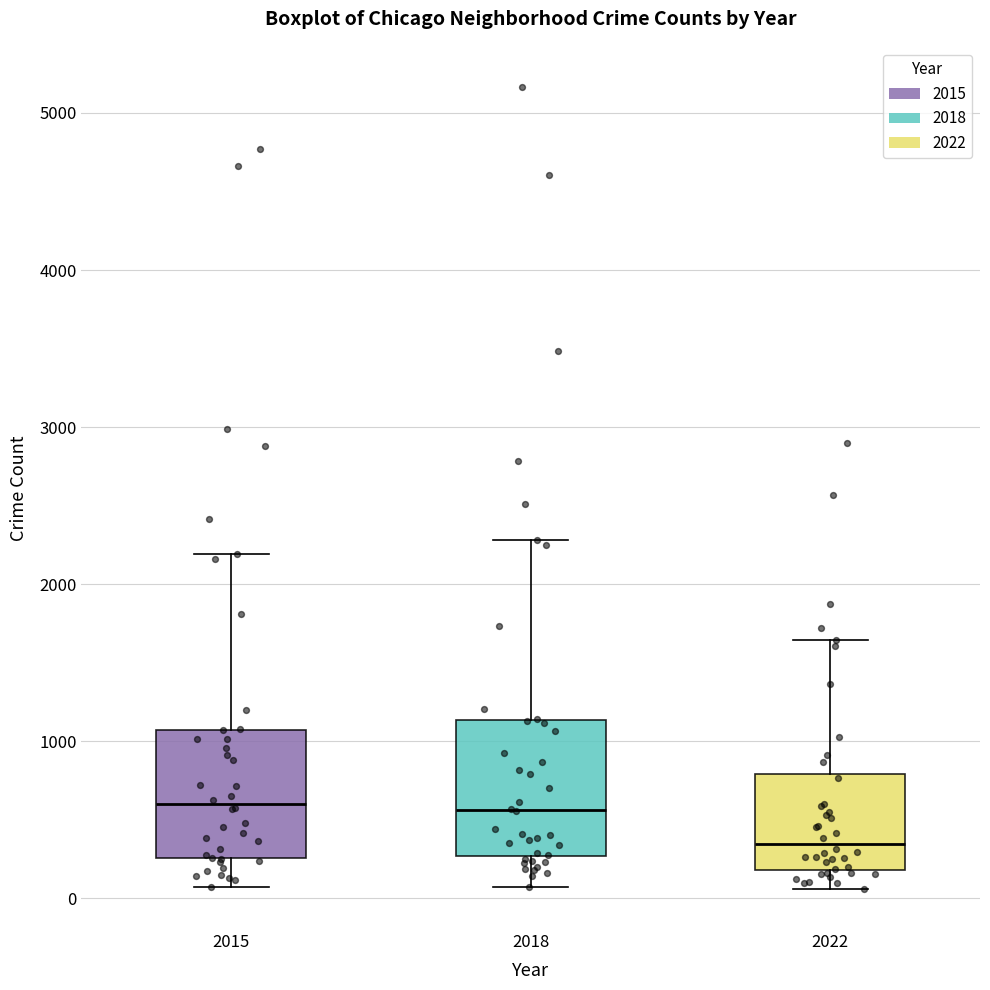

Reading left to right, transcribe this box plot: for each box, give where its median line is, the range the box spans, and where its two whiskers end, as read against the y-axis. The values are not printed on the chart, so give them approximately, as read against the axis.

2015: median 600, box 300 to 1100, whiskers 100 to 2200
2018: median 600, box 300 to 1100, whiskers 100 to 2300
2022: median 300, box 200 to 800, whiskers 100 to 1600